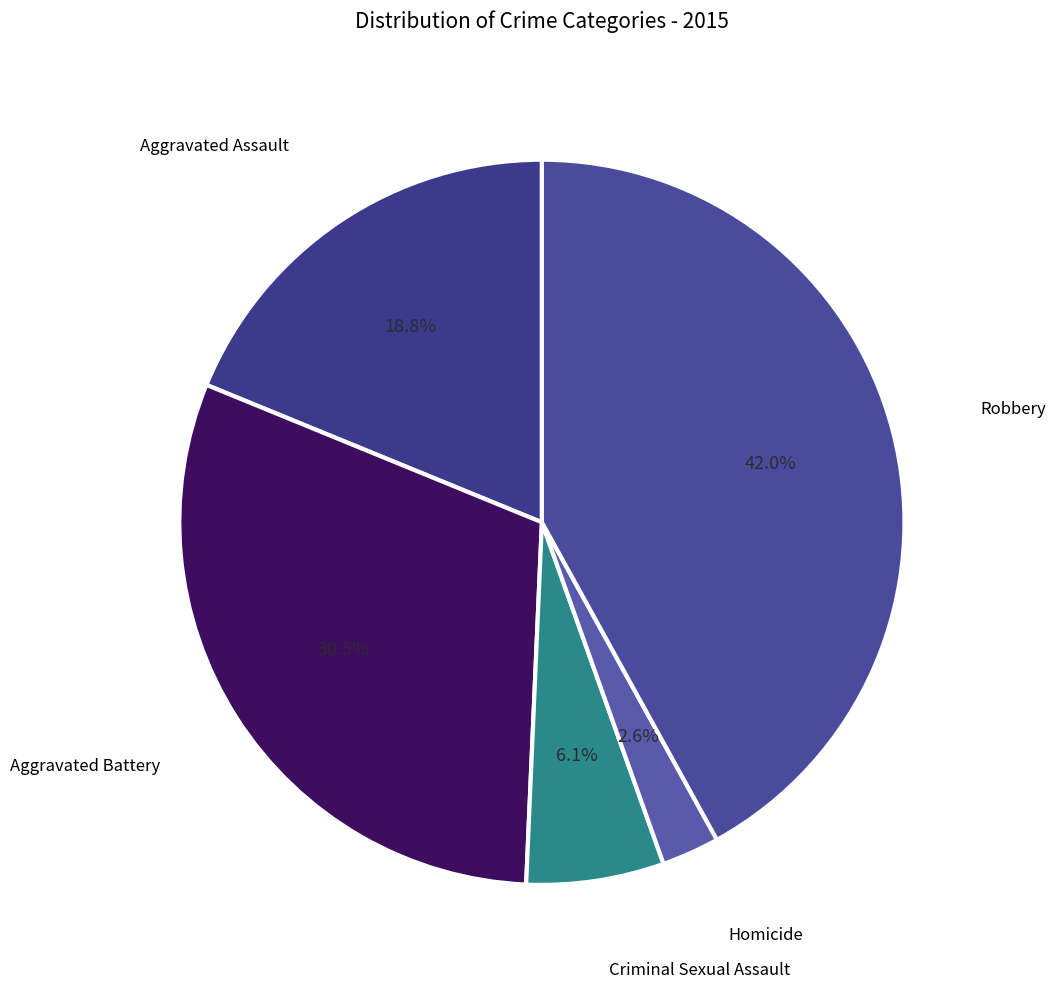

Combined, do Aggravated Assault and Robbery account for over 50%?

Yes